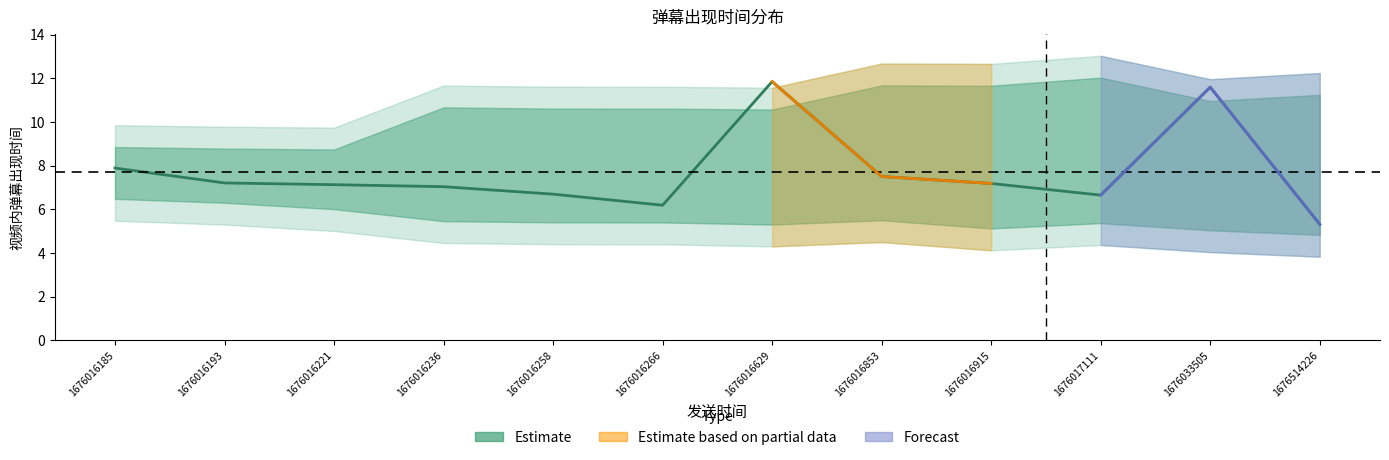

Reading left to right, transcribe all the data shown in this chart.

1676016185=7.9	1676016193=7.2	1676016221=7.1	1676016236=7.0	1676016258=6.7	1676016266=6.2	1676016629=11.8	1676016853=7.5	1676016915=7.2	1676017111=6.7	1676033505=11.6	1676514226=5.3